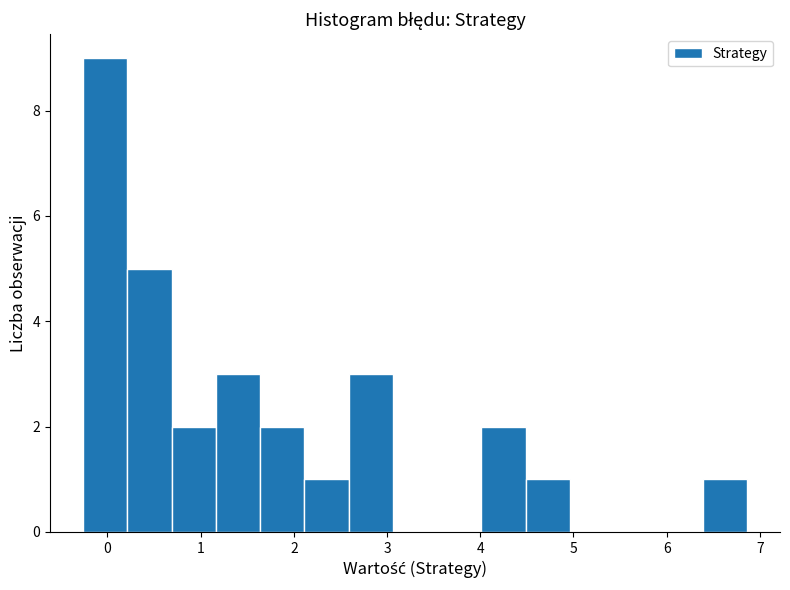

Which range on the x-axis has the tallest bar?

-0.3 to 0.2